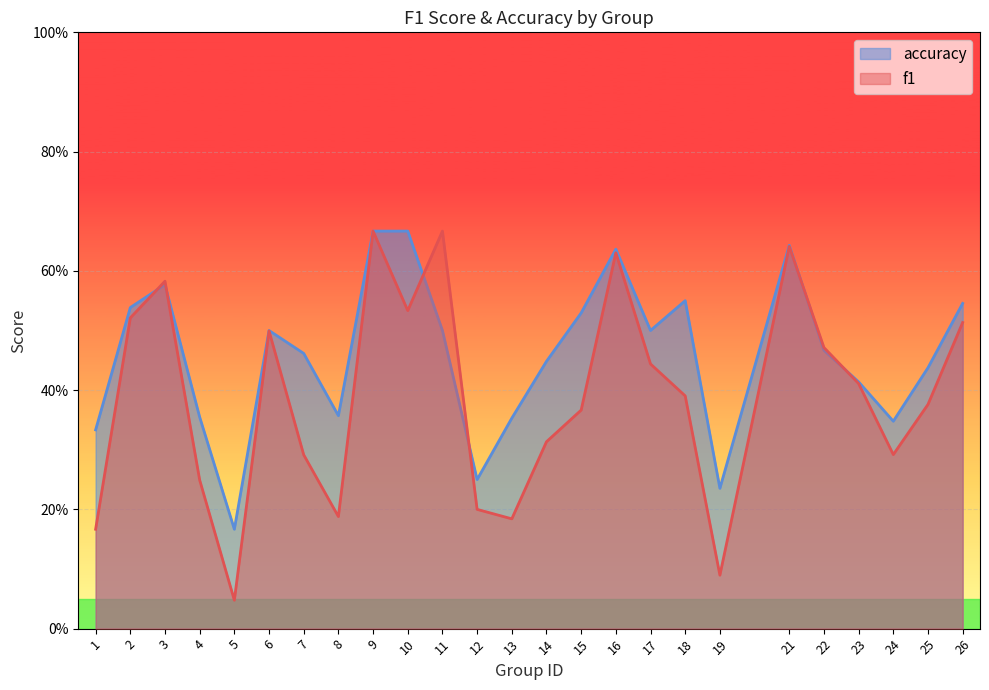

Does the chart display data point markers on the line(s)?

No